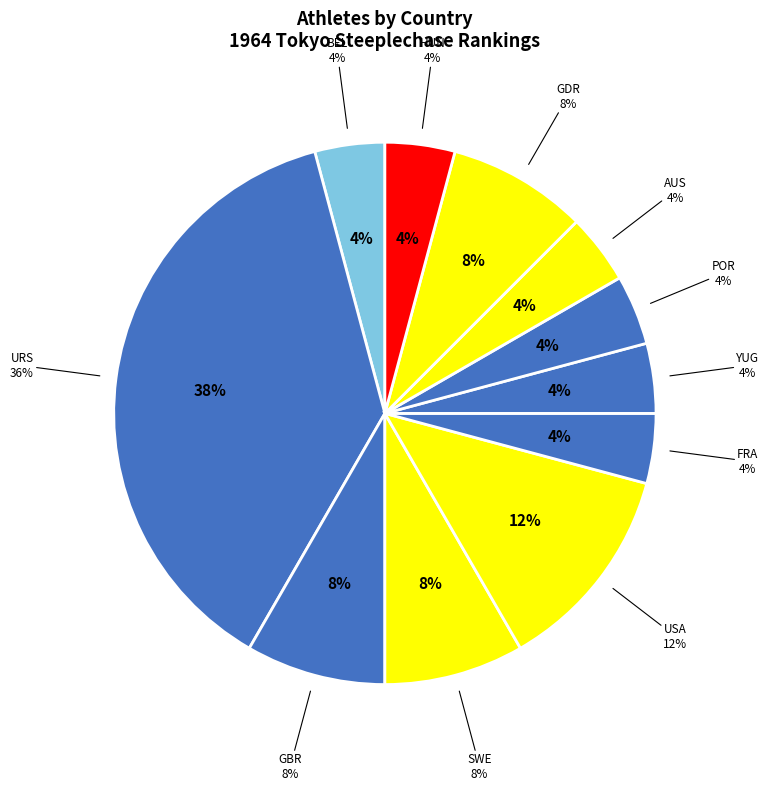

Do SWE and FRA together represent more than half of the pie?

No